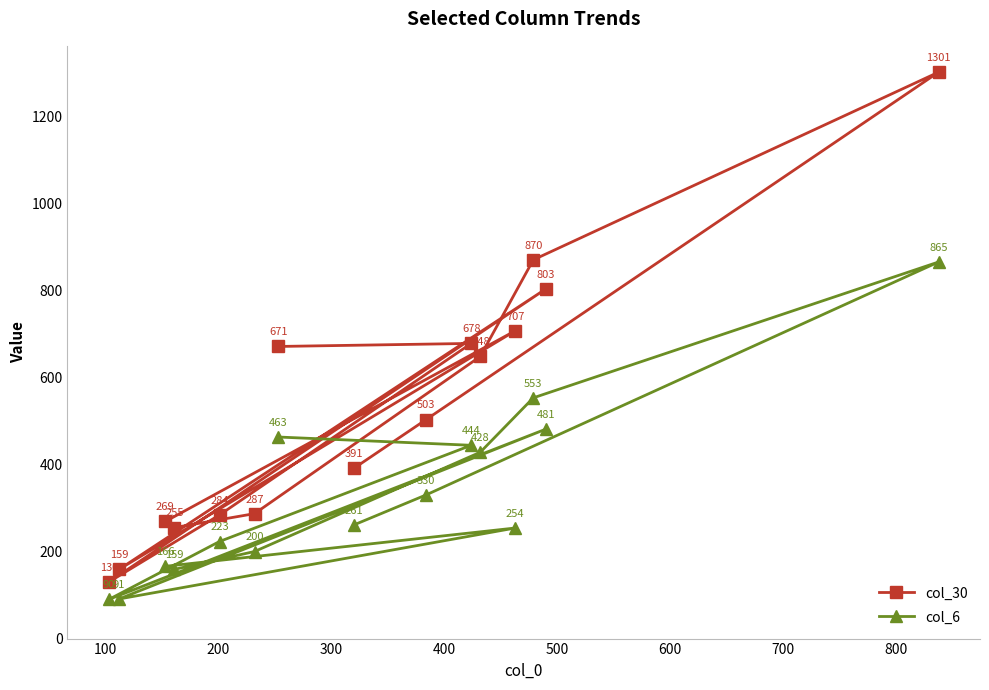

What is the difference between the second highest and minimum values in the col_30 series?

740